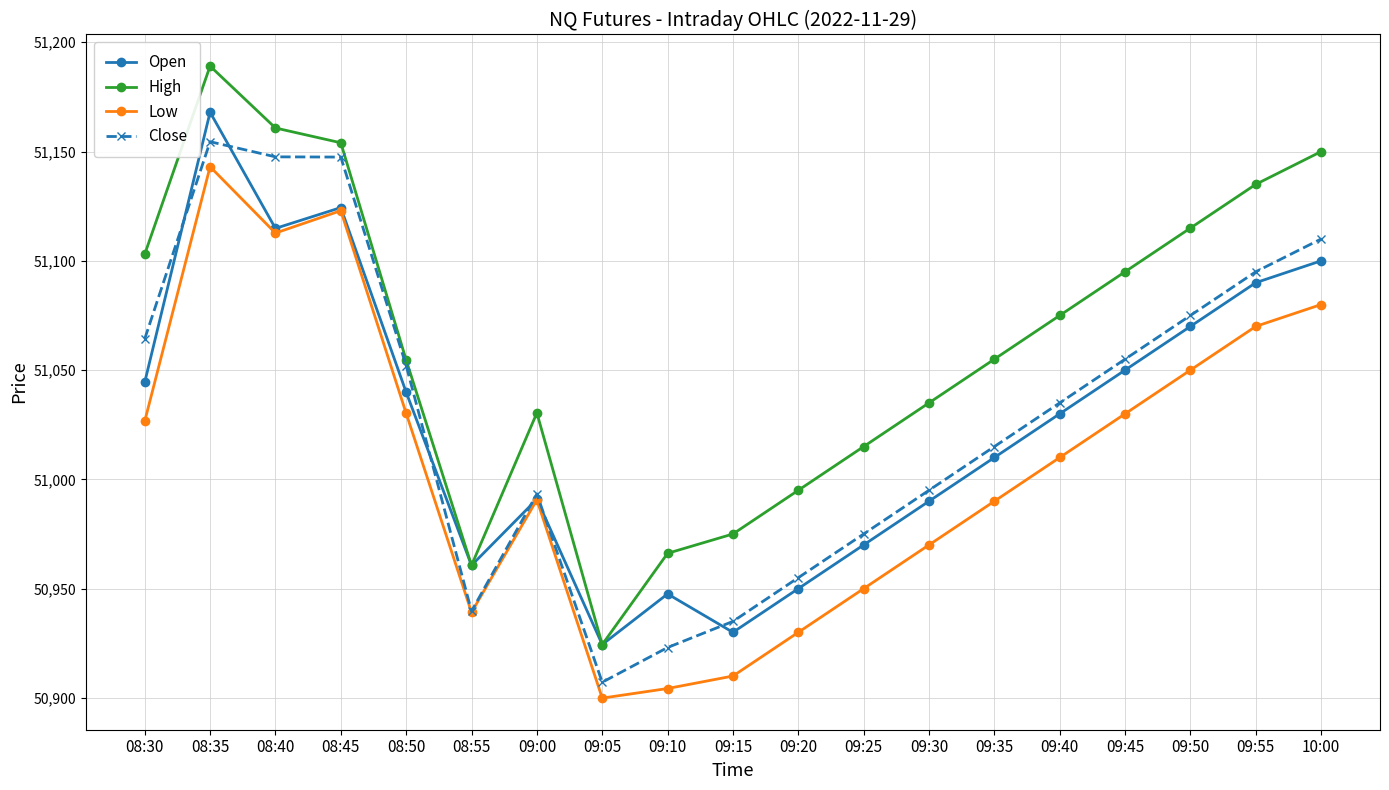

The Open series shows 83152.5 at 08:30. True or false?

False